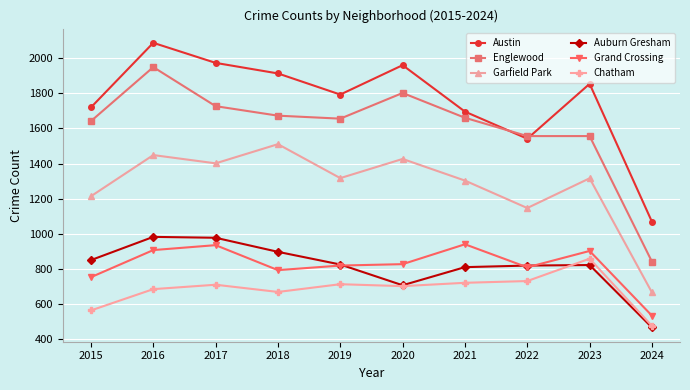

What is the spread (max minus min) of values at 2024?

601